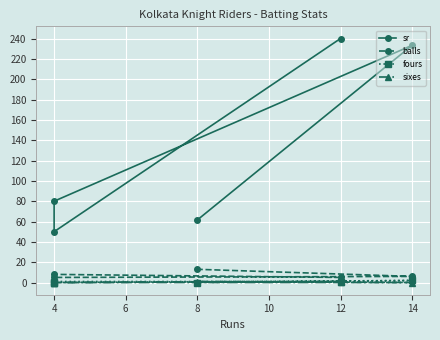

Which series has the widest spread of values?

sr